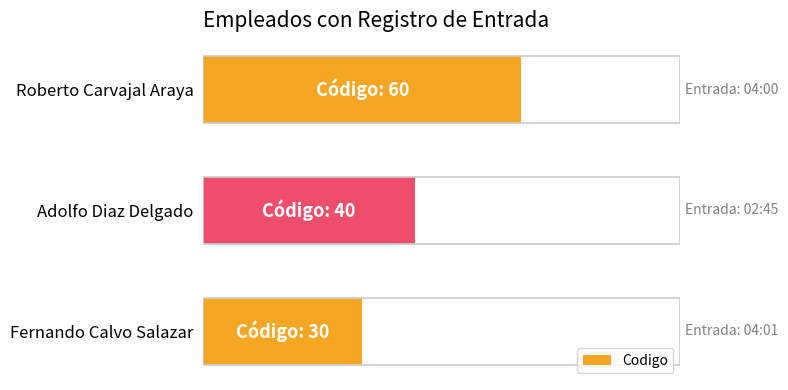

List the labels in order of value, smallest first.

Fernando Calvo Salazar, Adolfo Diaz Delgado, Roberto Carvajal Araya